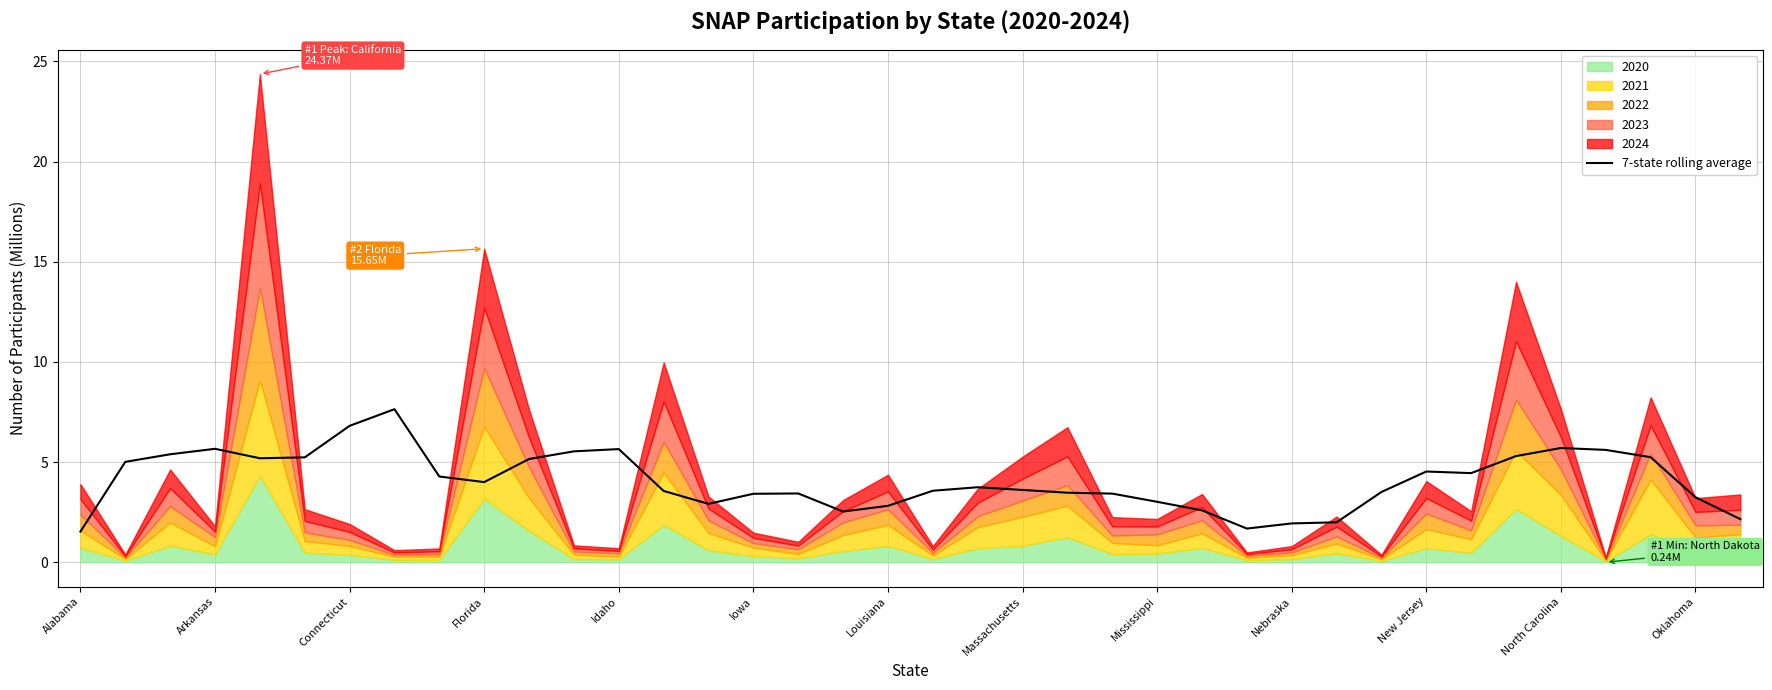

The value at 19 is 3.6. True or false?

True